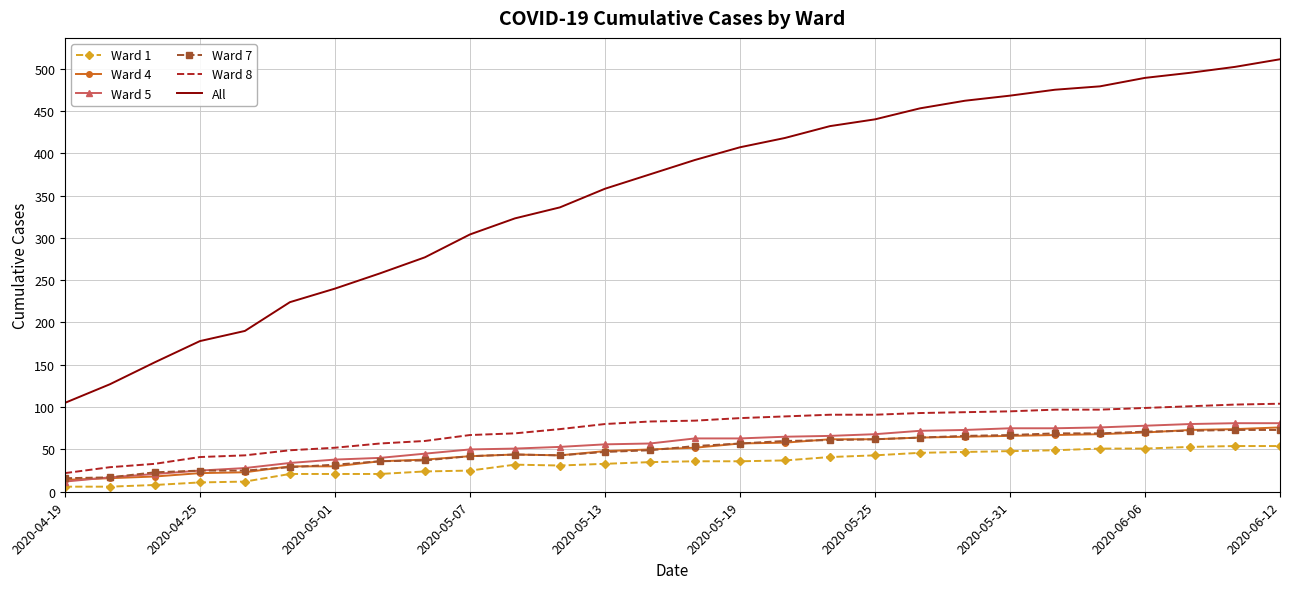

At how many categories does at least one series exceed 45?

28